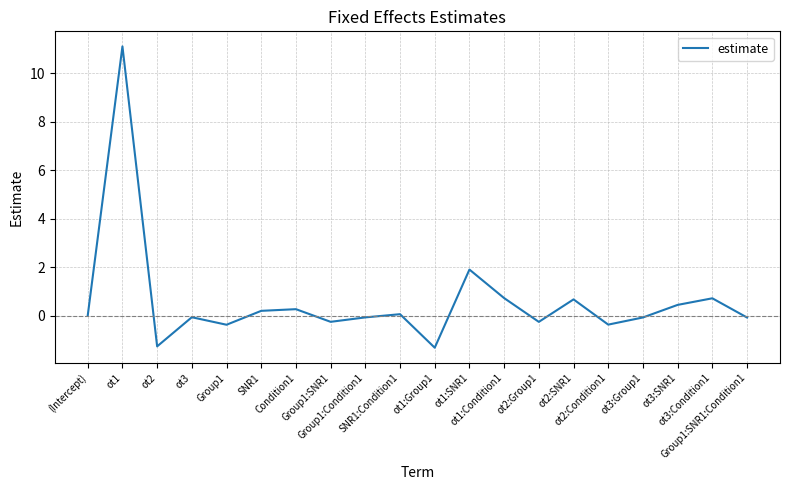

Is it true that the value at ot2:Group1 is -0.3?

True